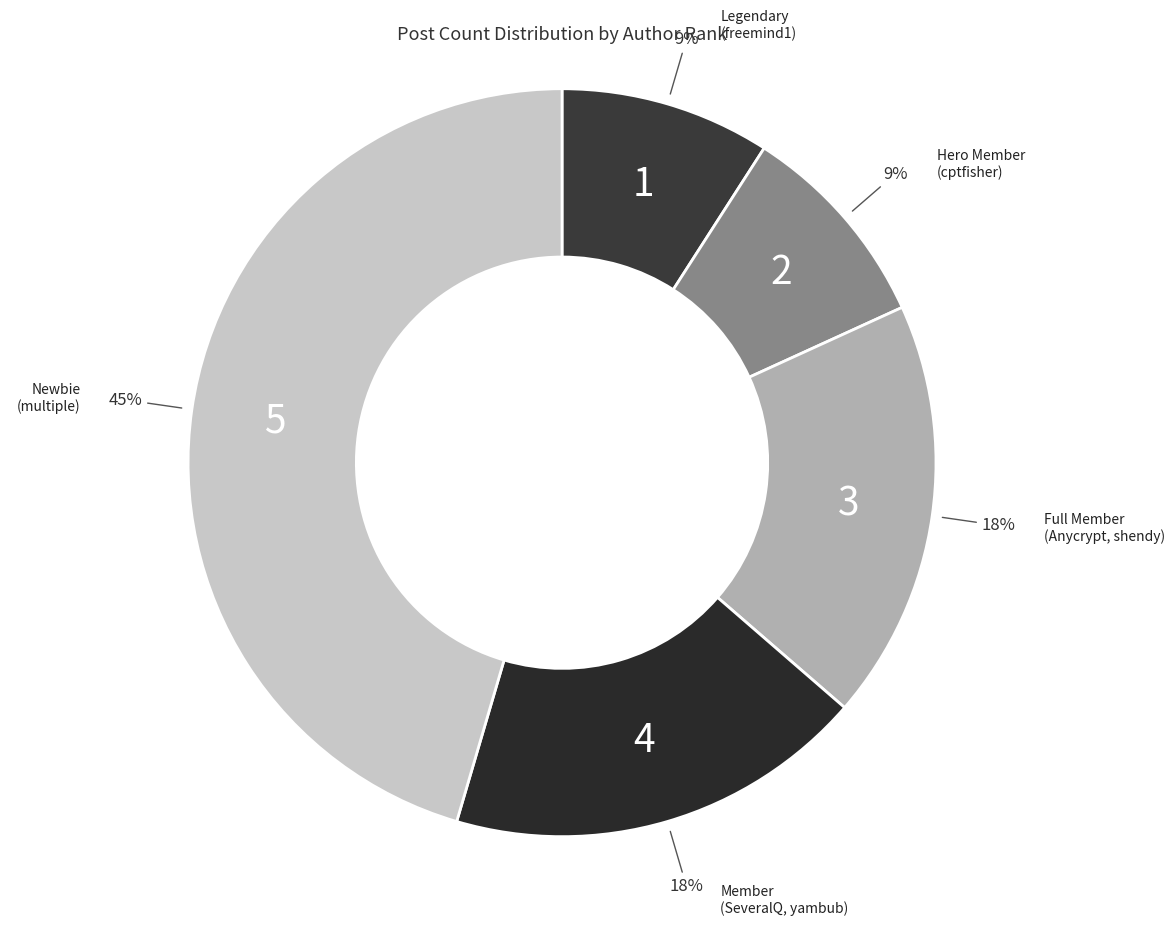

What percentage is the Legendary (freemind1) slice, to the nearest percent?

9%